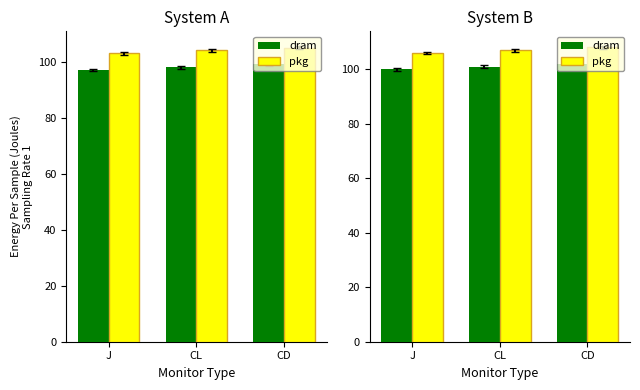

What position from the left is CD?

3